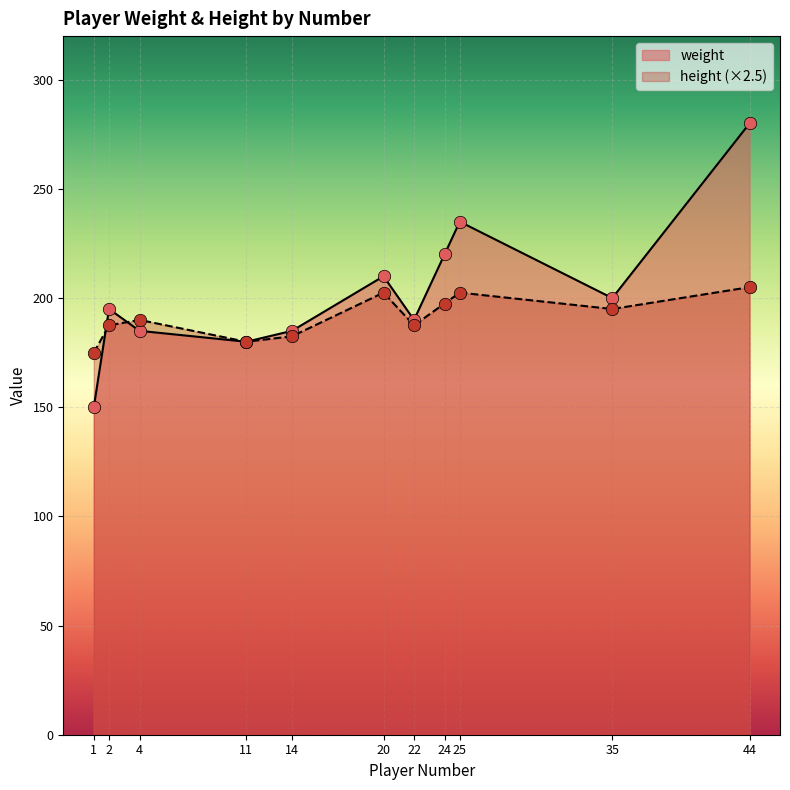

Which series reaches the maximum Y coordinate?

weight